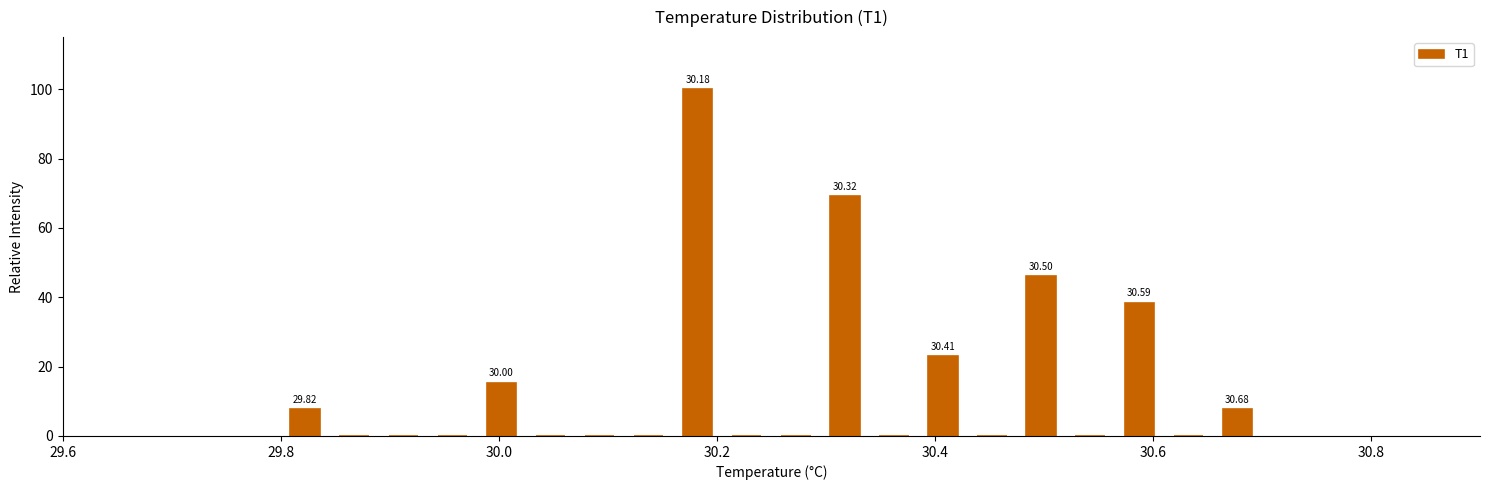

Around what value on the x-axis is the tallest bar? Give the approximate position of its centre, as read against the axis.

30.18